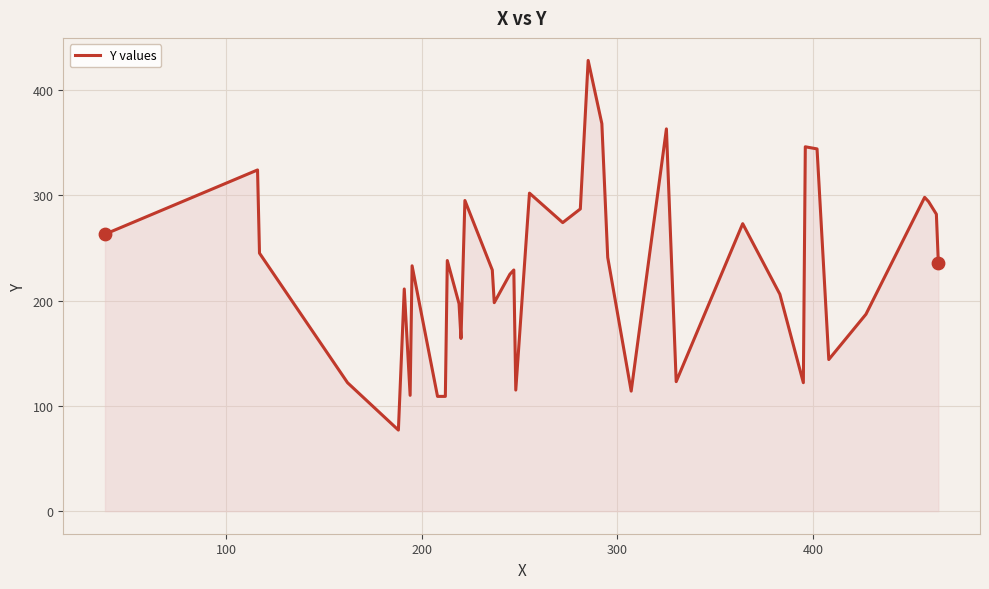

What is the minimum value shown in the chart?

77